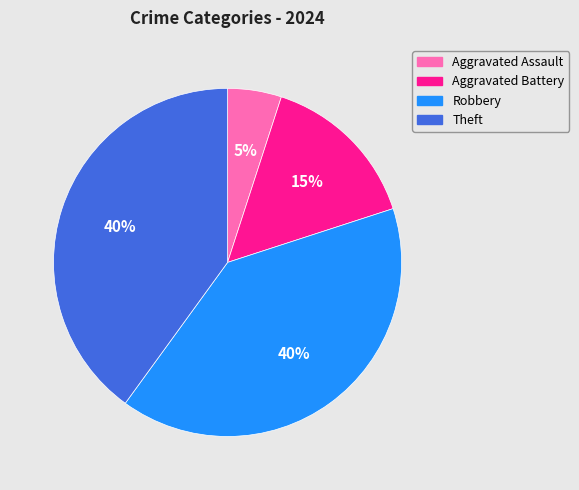

True or false: Aggravated Assault accounts for 5% of the total.

True